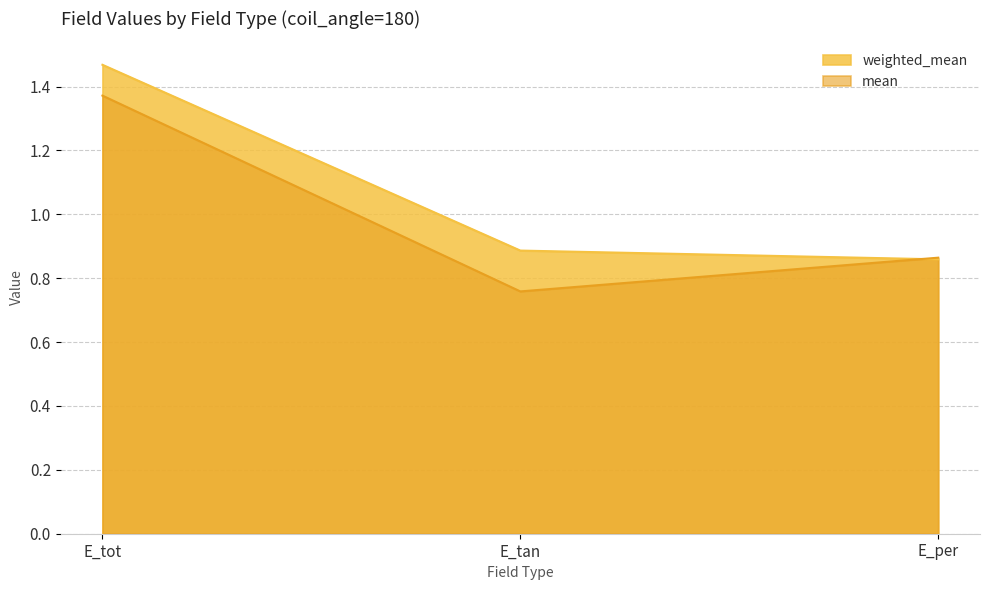

Is it true that weighted_mean equals 1.5 at E_tot?

True